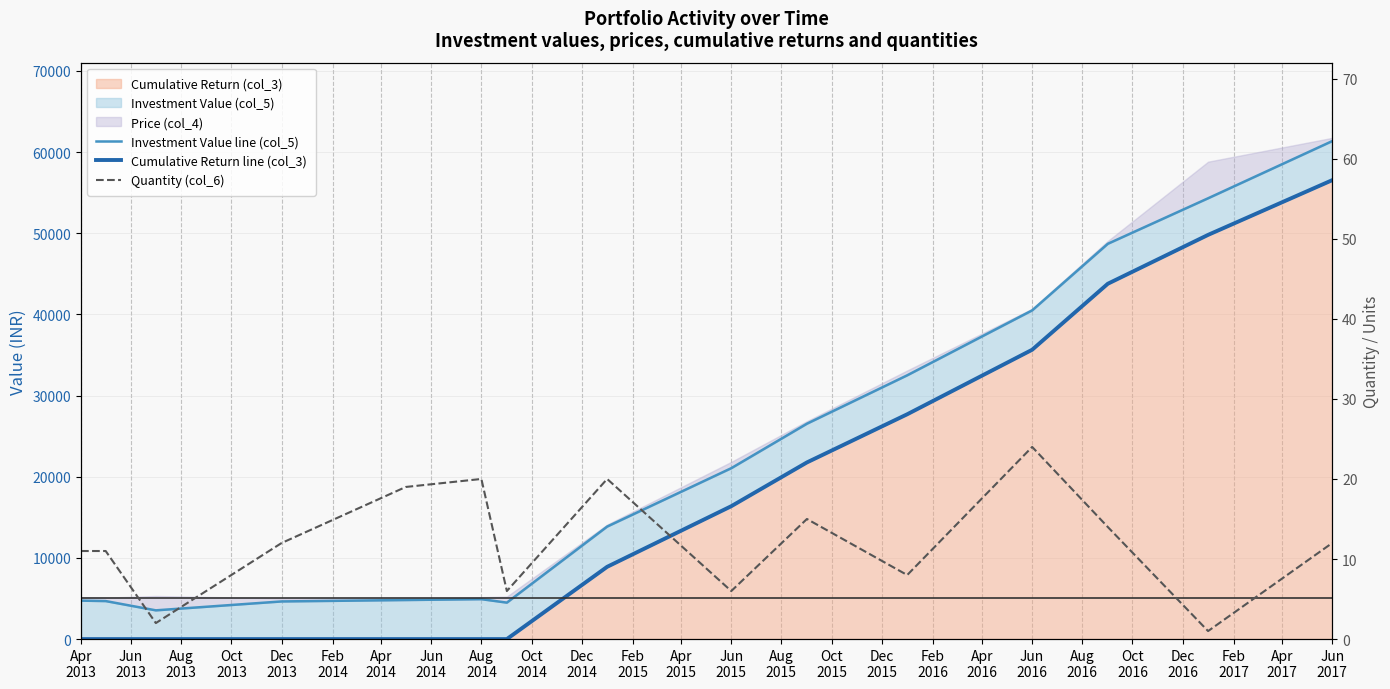

Which series changed the most between Jun
2013 and Oct
2014?

Investment Value line (col_5)